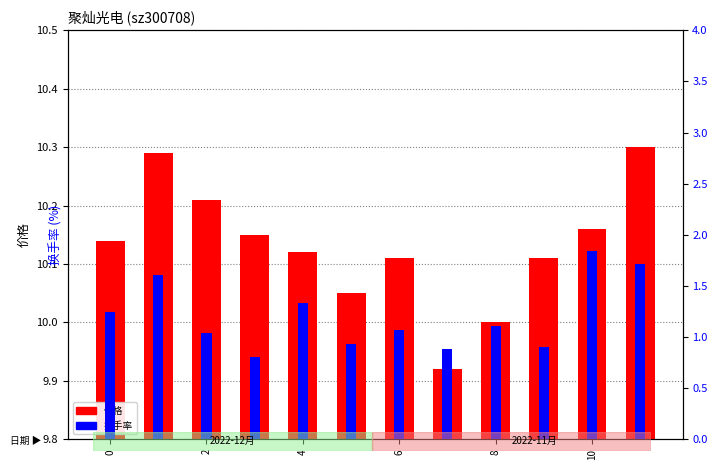

How many data points in 换手率 are less than 1?

4